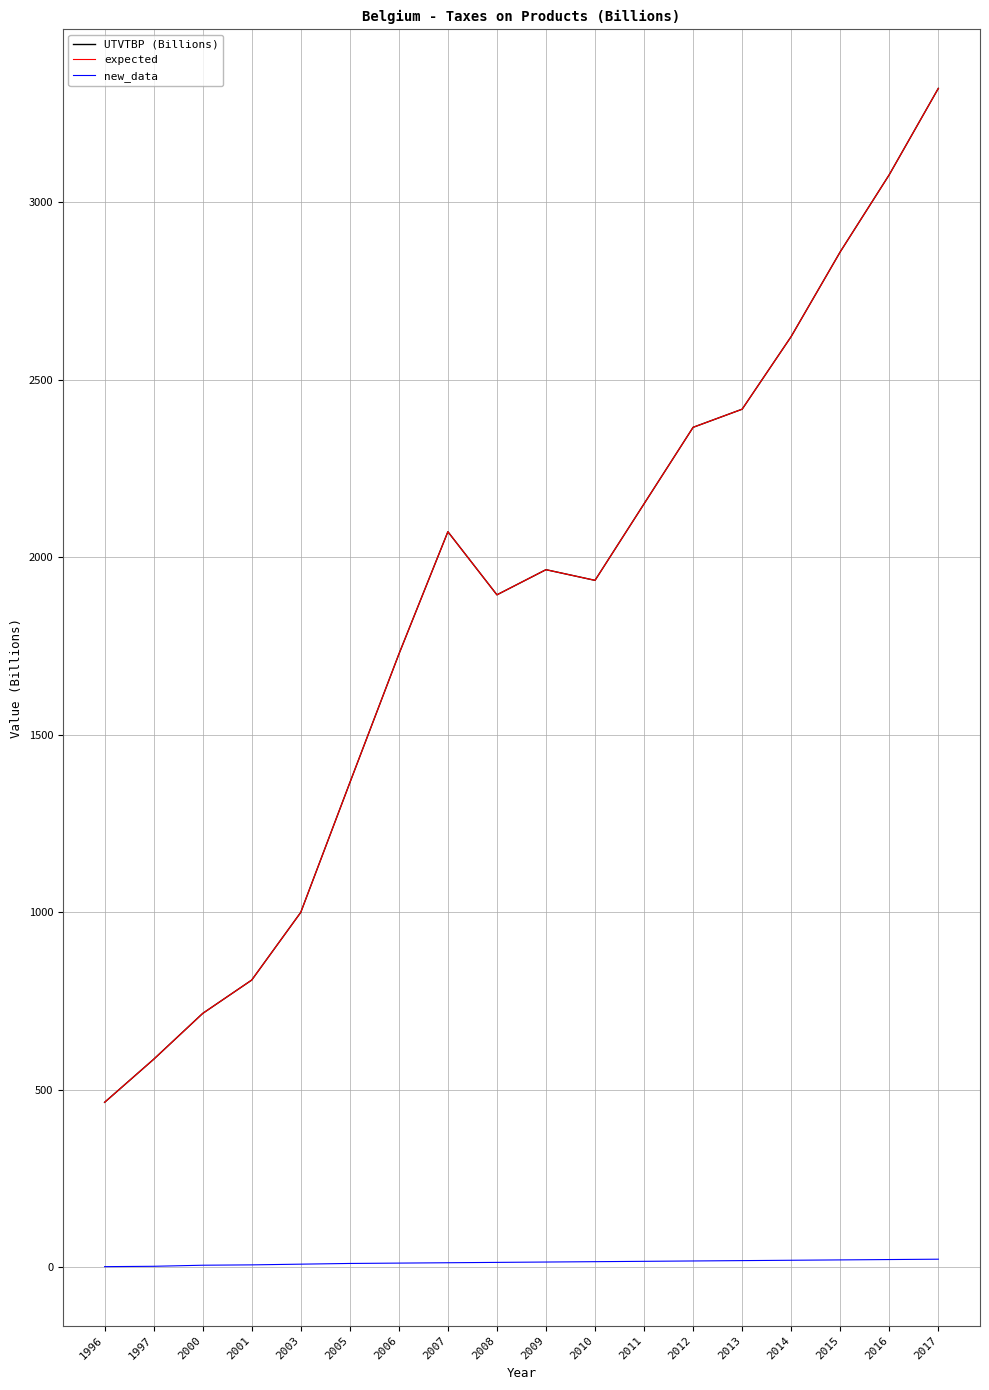

Is this an area chart (filled region under the line)?

No